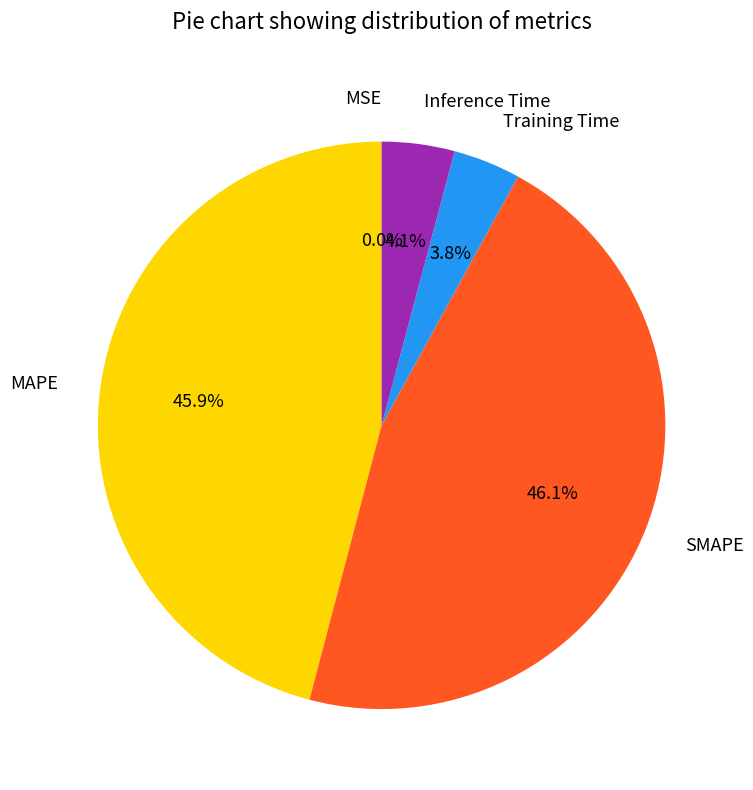

What portion of the pie excludes Training Time?

96.2%